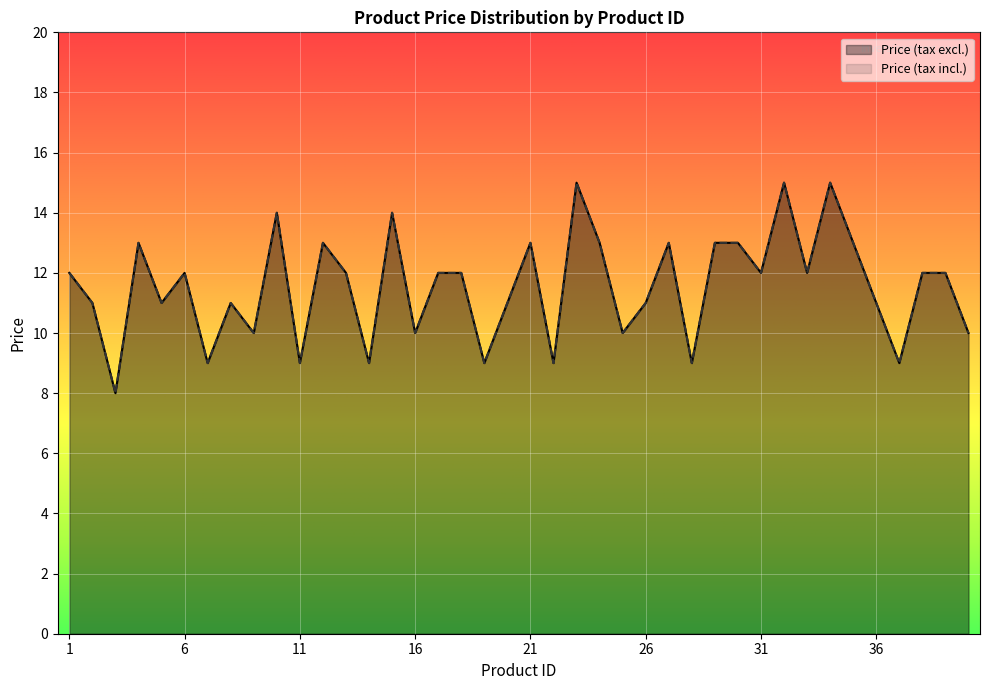

What is the minimum value shown in the chart?

8